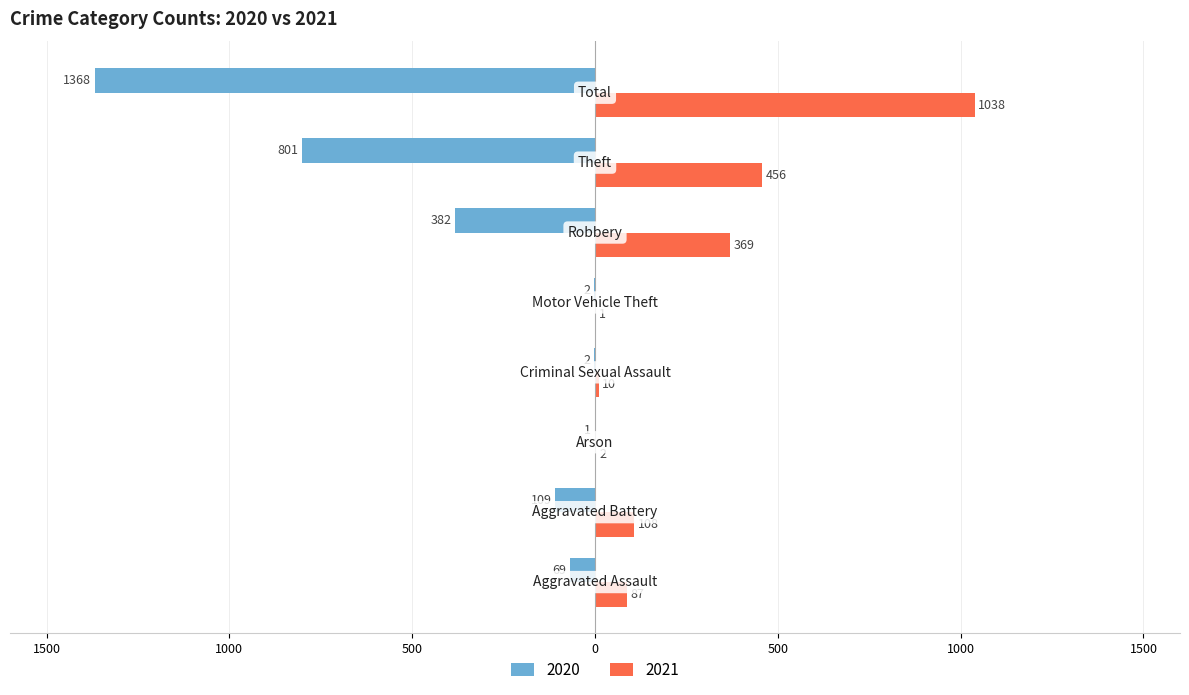

What are all the series names shown in the legend?

2020, 2021